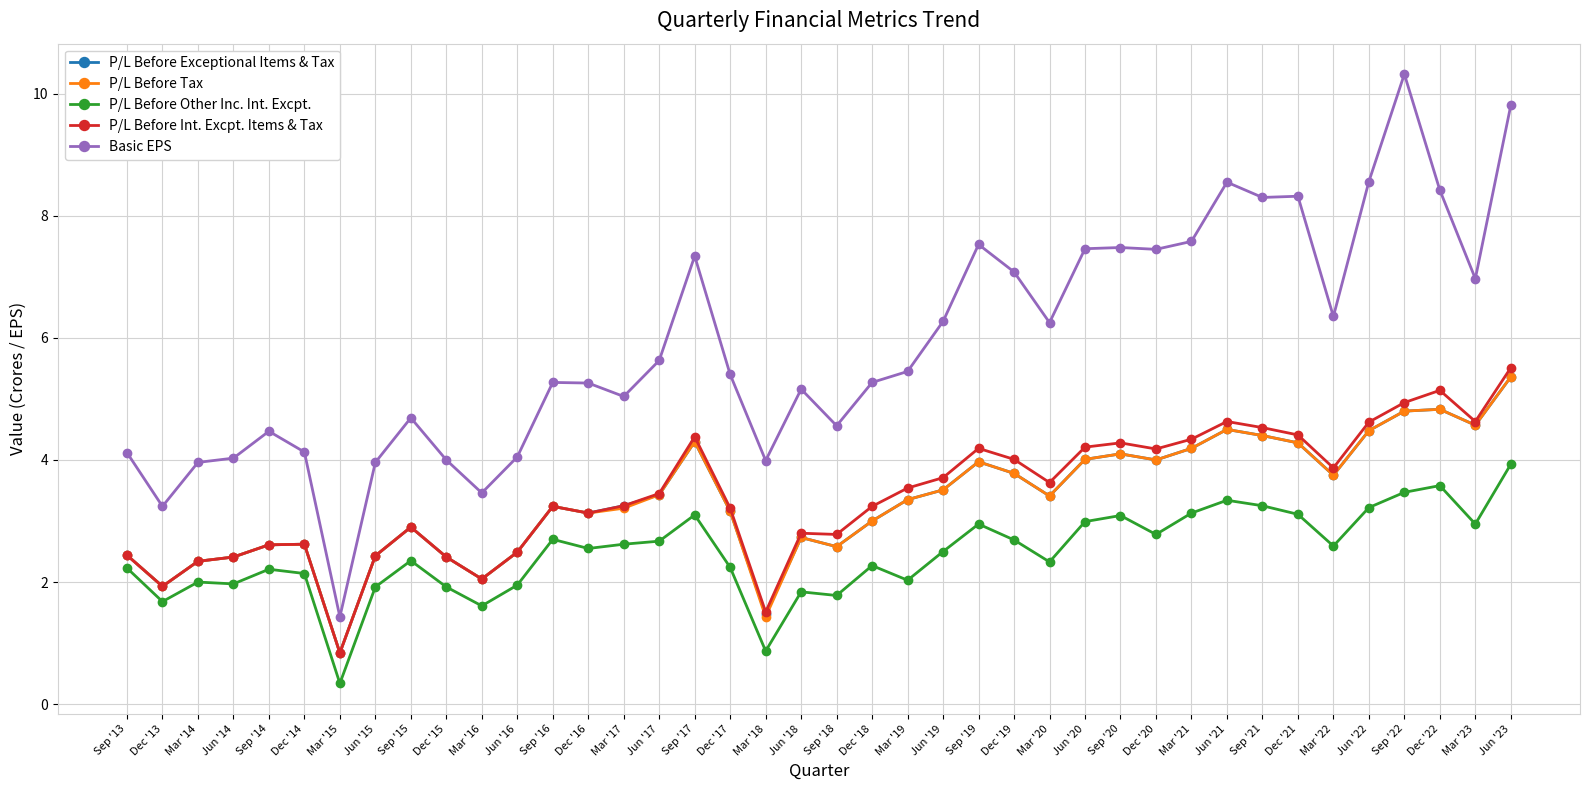

True or false: P/L Before Other Inc. Int. Excpt. has a value of 0.9 at Mar '18.

True